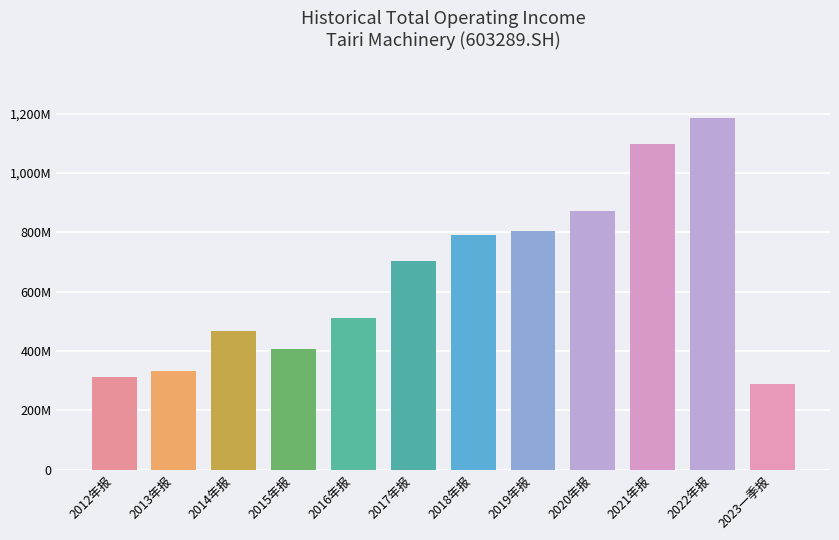

What is the value of the 7th bar from the left?

792342286.5